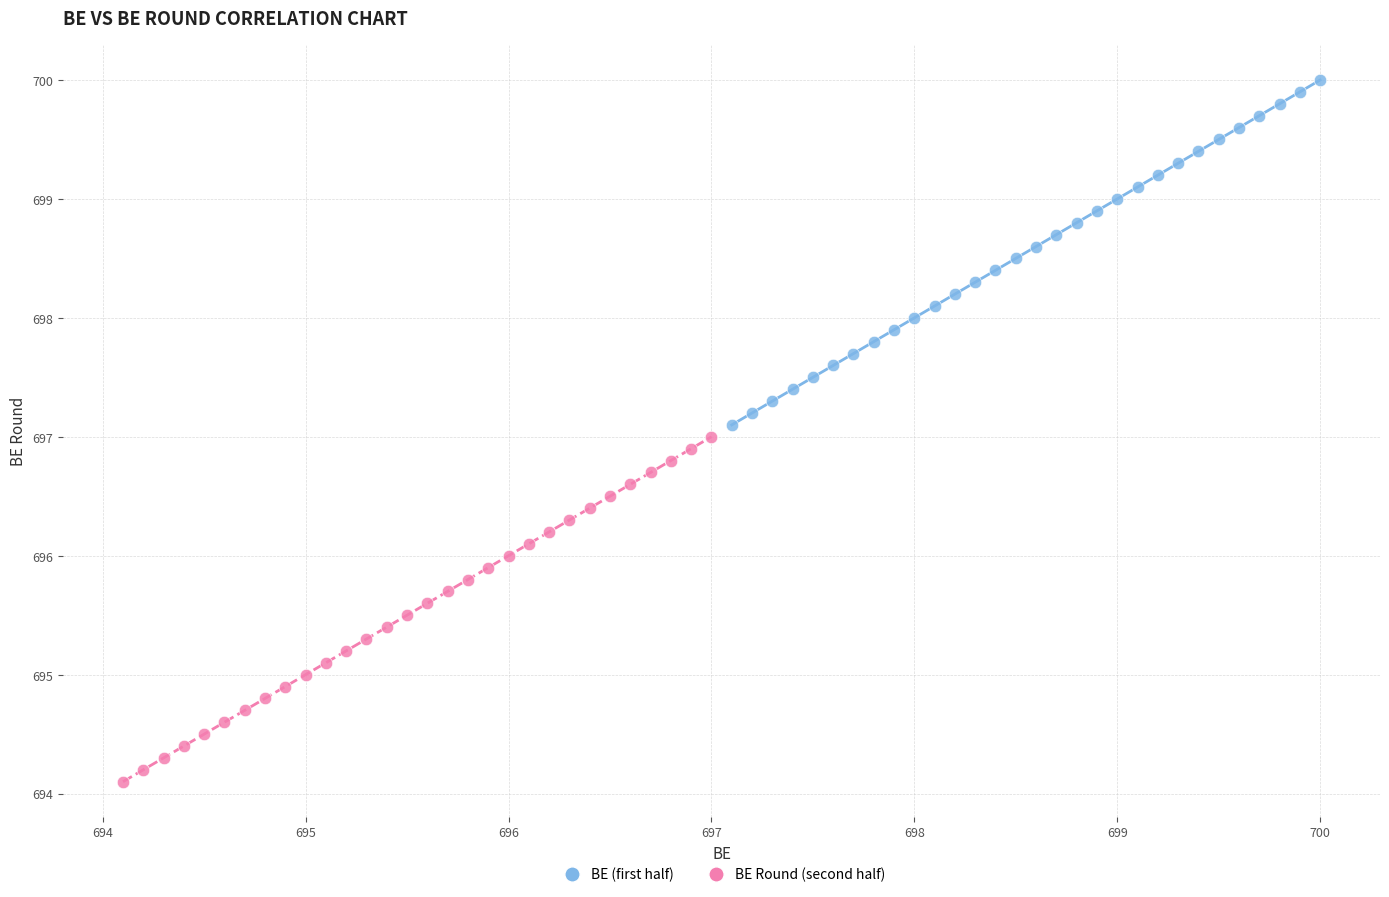

Which series reaches the minimum Y coordinate?

BE Round (second half)